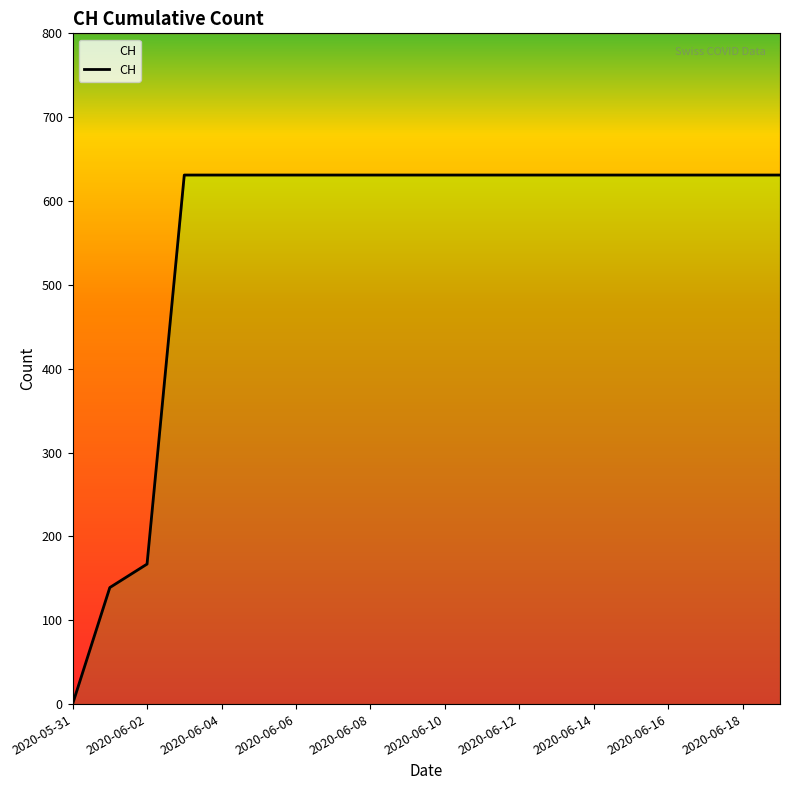

What is the maximum value shown in the chart?

631